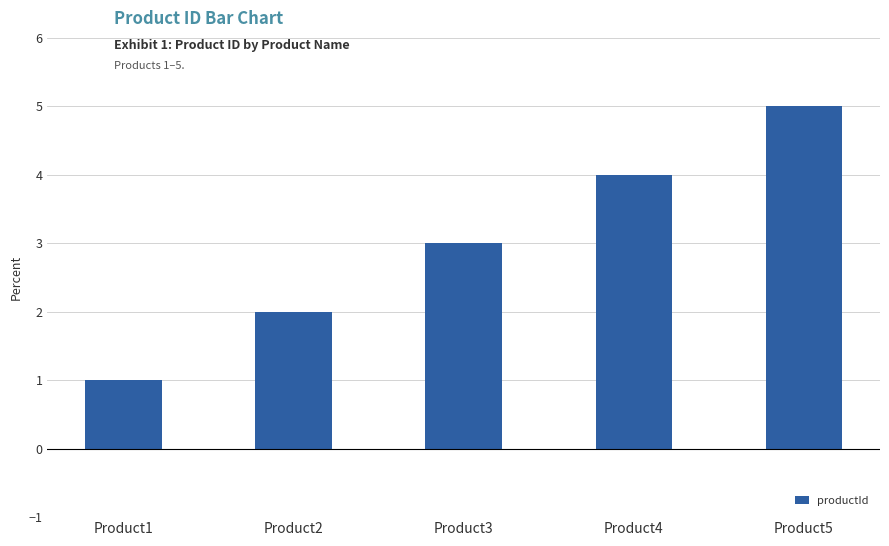

How many bars are there in total?

5